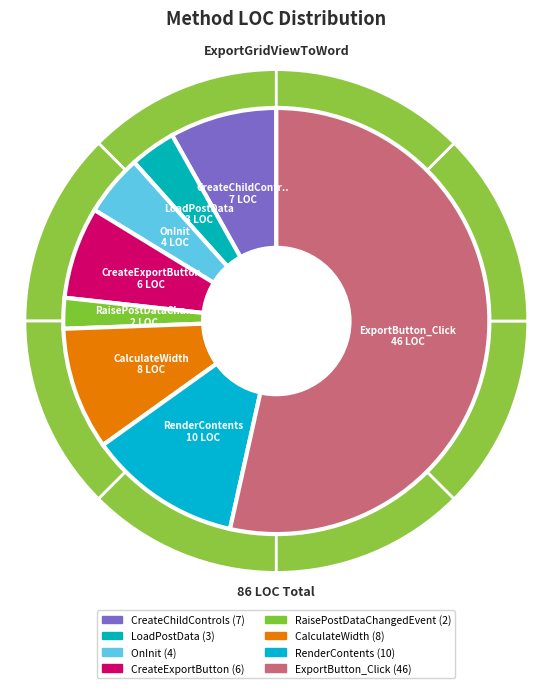

Which slice is the smallest?

RaisePostDataChangedEvent